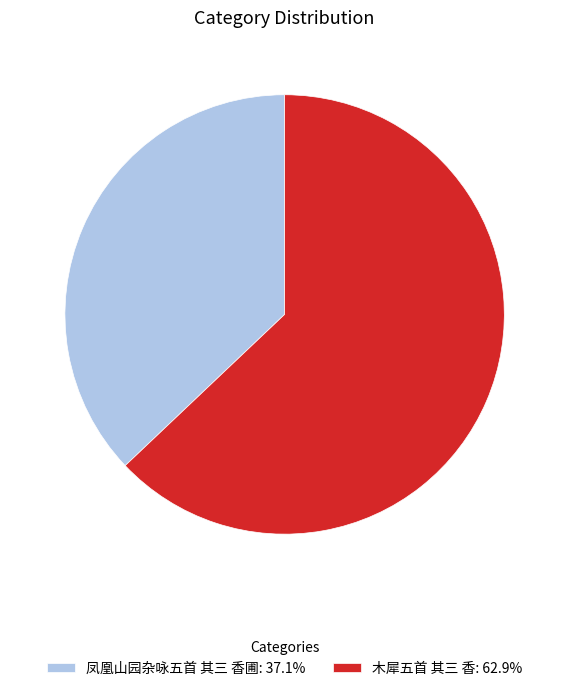

Which category has the biggest portion of the pie?

木犀五首 其三 香